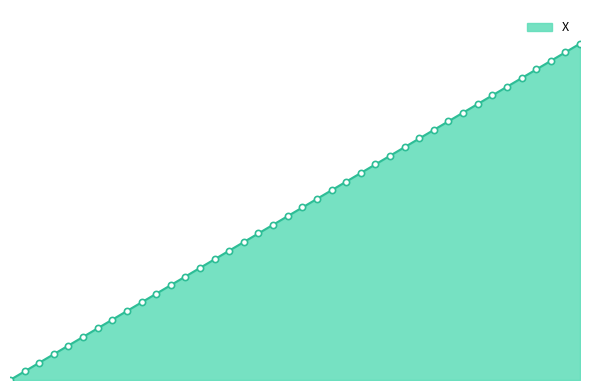

Is this an area chart (filled region under the line)?

Yes